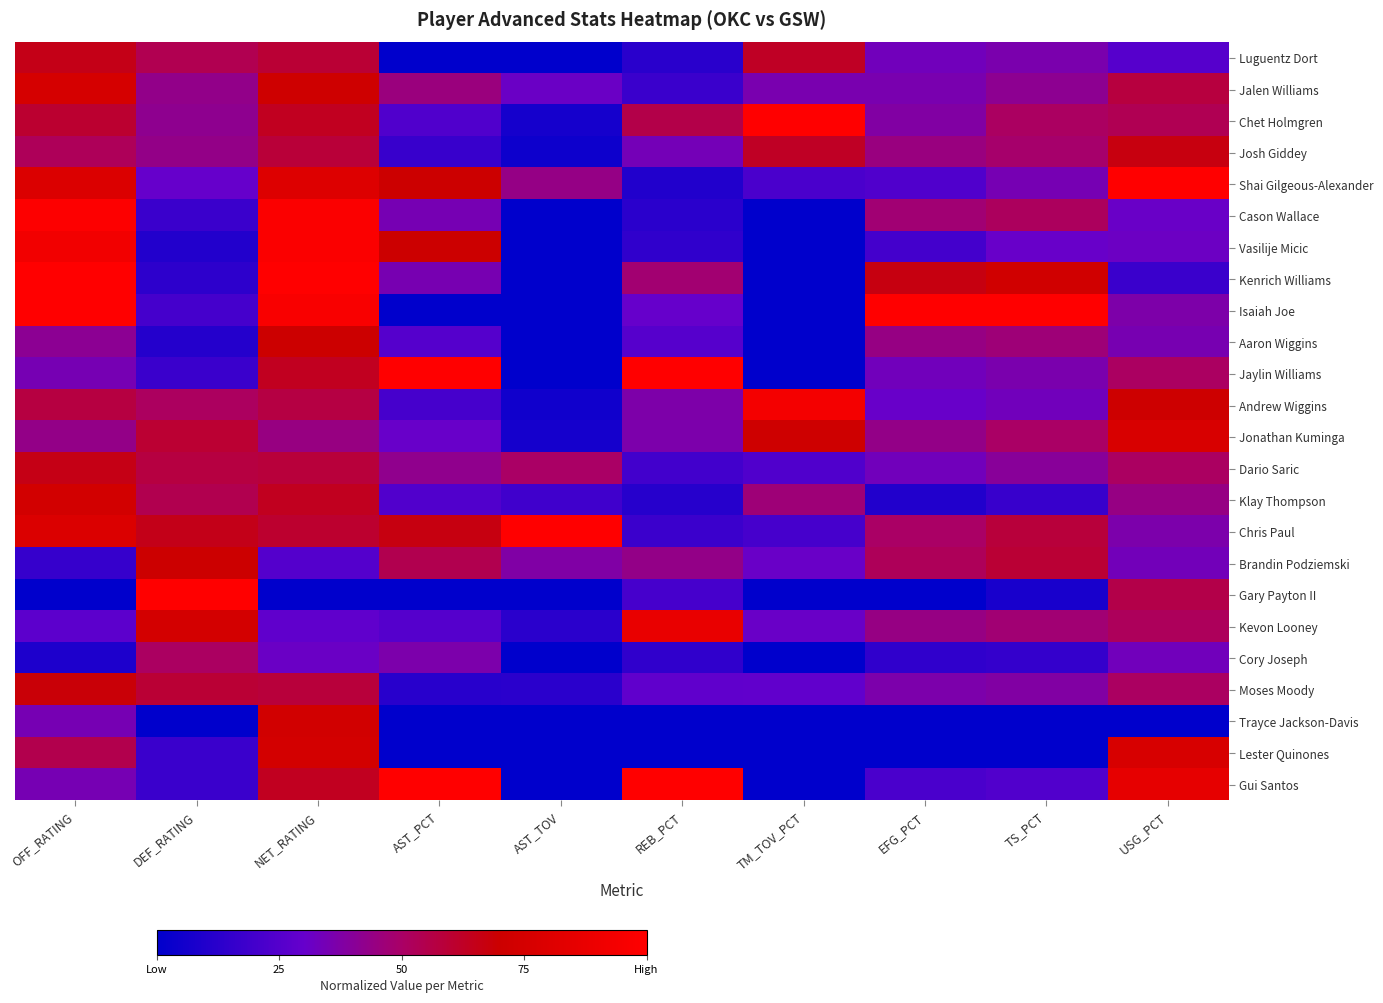

List the series in order of their peak value, highest first.

Chet Holmgren, Shai Gilgeous-Alexander, Kenrich Williams, Isaiah Joe, Jaylin Williams, Chris Paul, Gary Payton II, Gui Santos, Cason Wallace, Vasilije Micic, Andrew Wiggins, Kevon Looney, Jonathan Kuminga, Lester Quinones, Jalen Williams, Klay Thompson, Trayce Jackson-Davis, Brandin Podziemski, Aaron Wiggins, Moses Moody, Josh Giddey, Dario Saric, Luguentz Dort, Cory Joseph